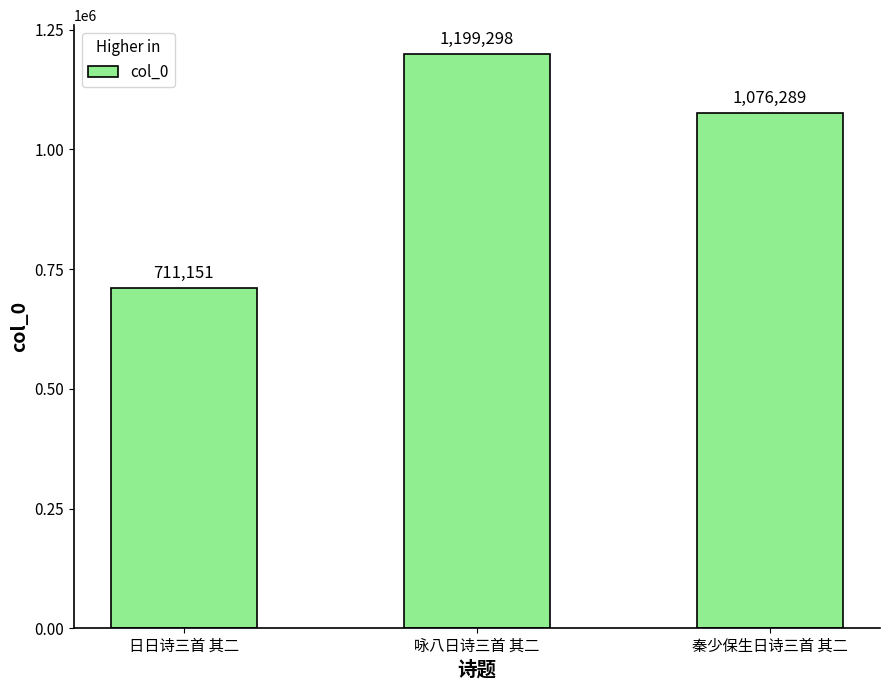

Which has a higher value, 秦少保生日诗三首 其二 or 日日诗三首 其二?

秦少保生日诗三首 其二